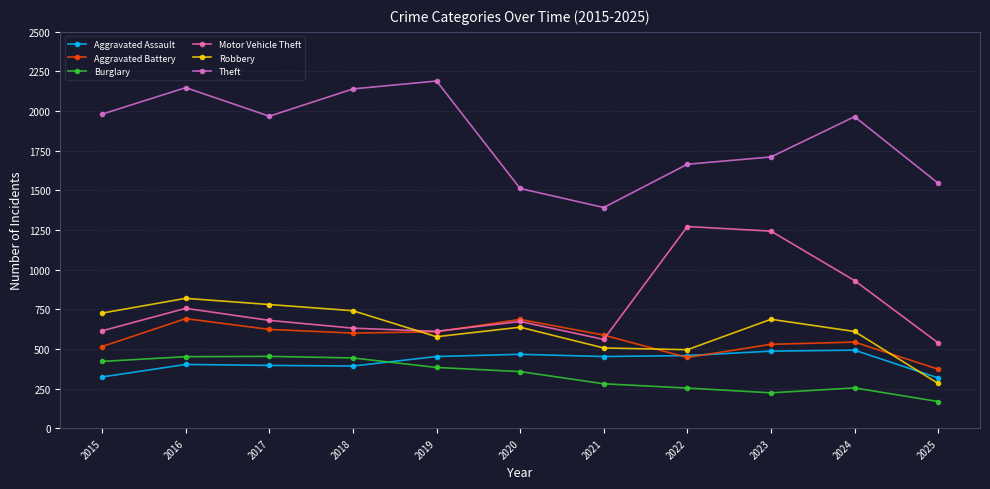

How many categories are shown in the chart?

11